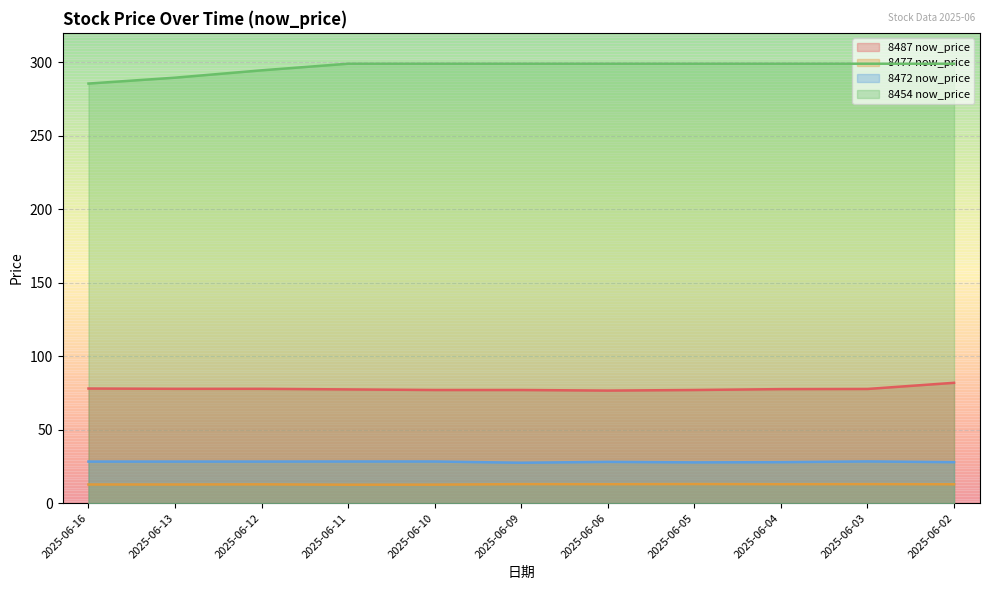

What is the value of the 8487 now_price point at the 5th from the left?

77.0